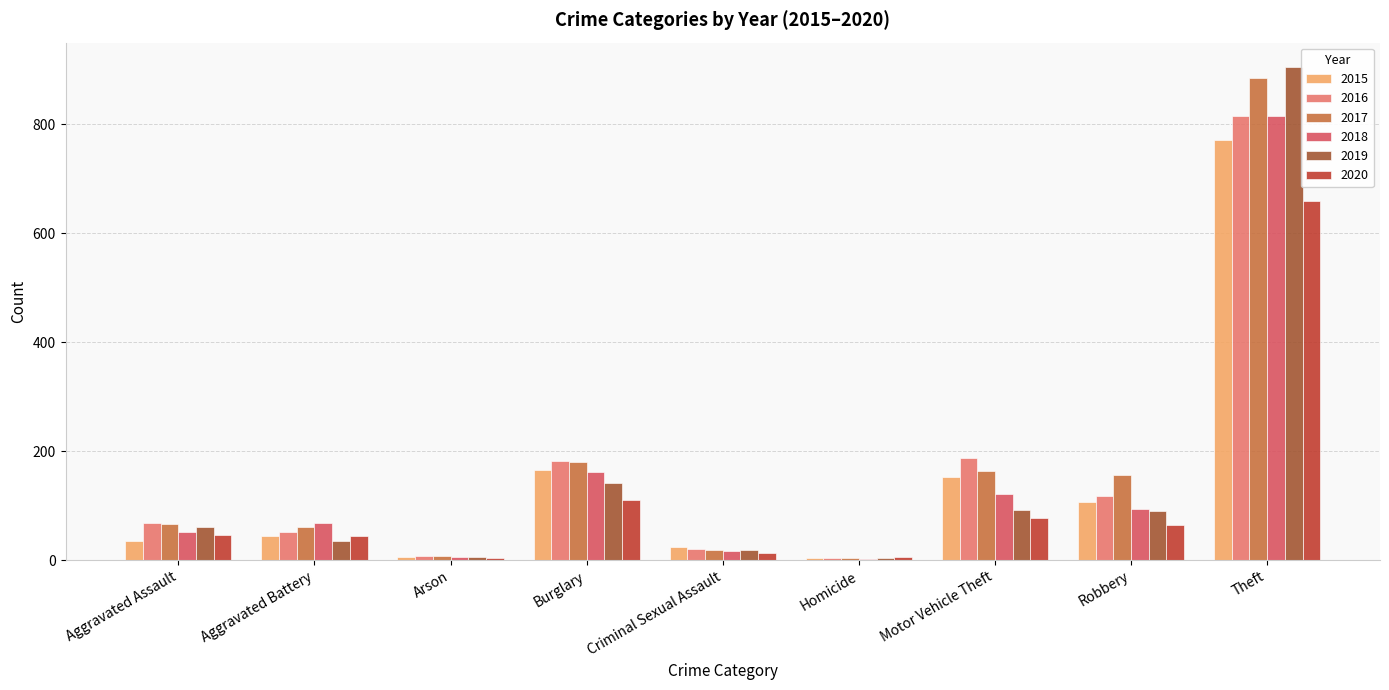

What is the maximum value for 2020?

660